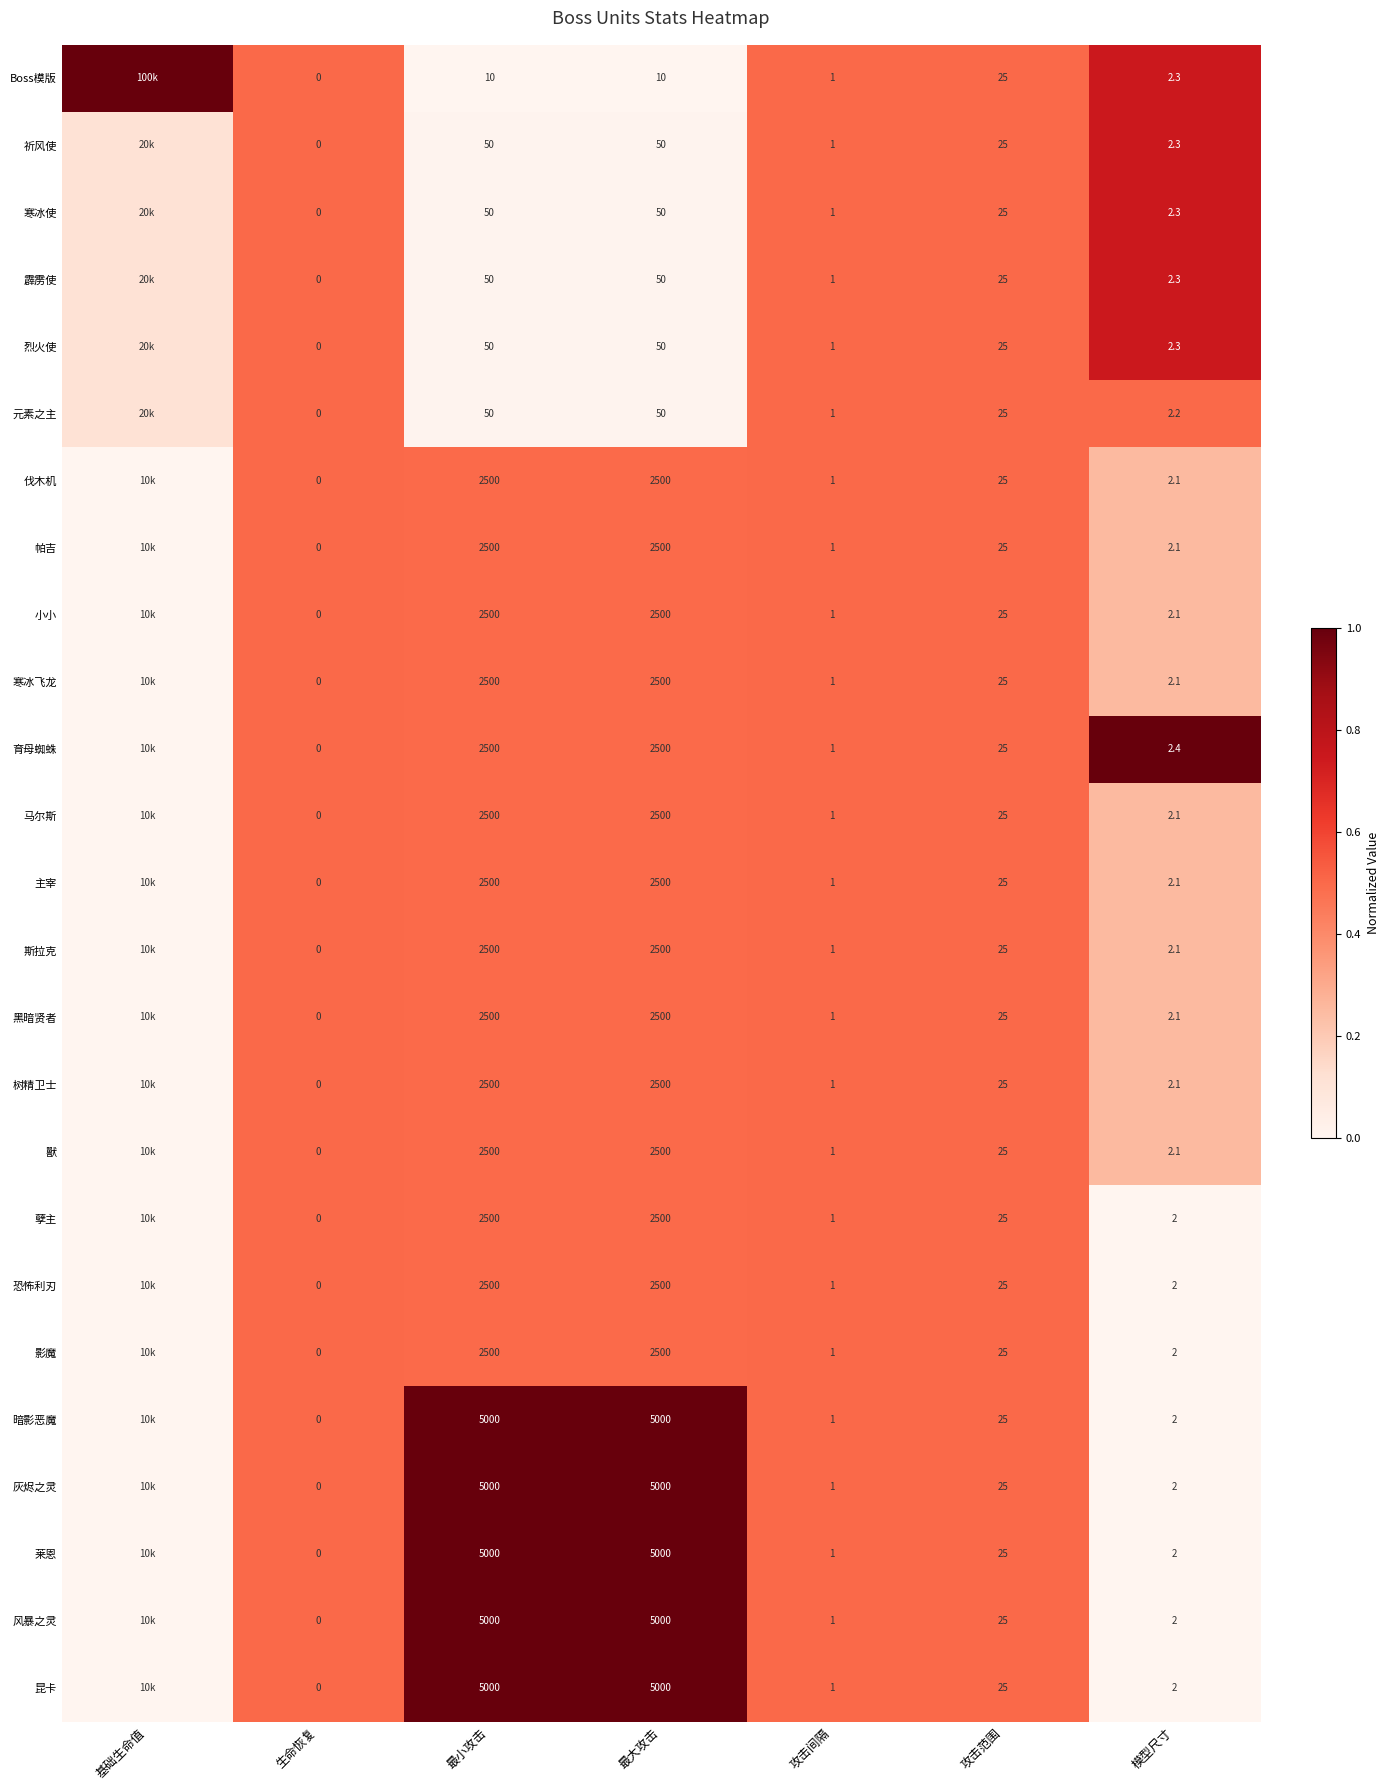

Is the value of 小小 at 生命恢复 greater than the value of 霹雳使 at 攻击间隔?

No